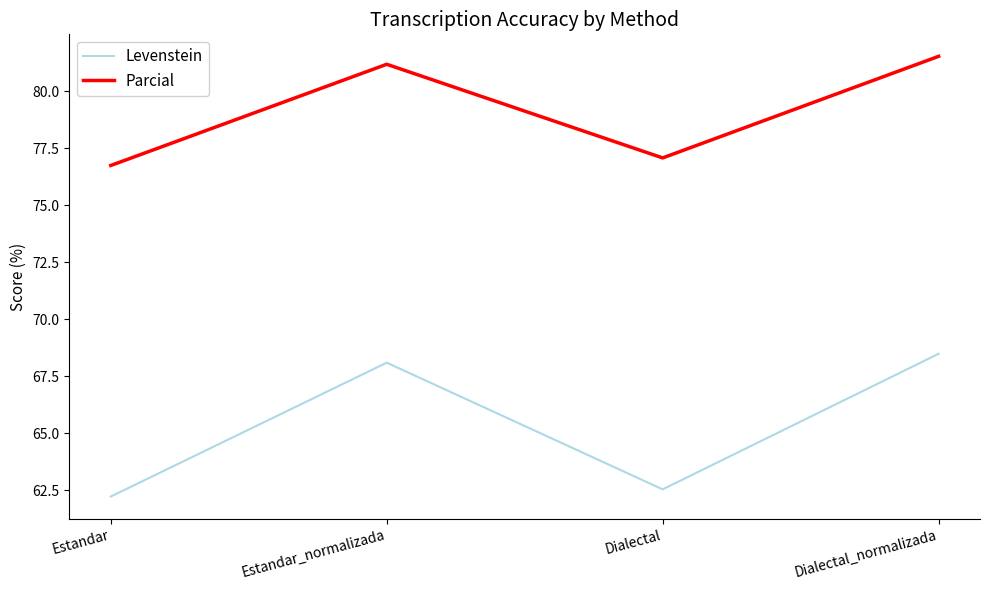

Where is the first local maximum for Parcial?

Estandar_normalizada